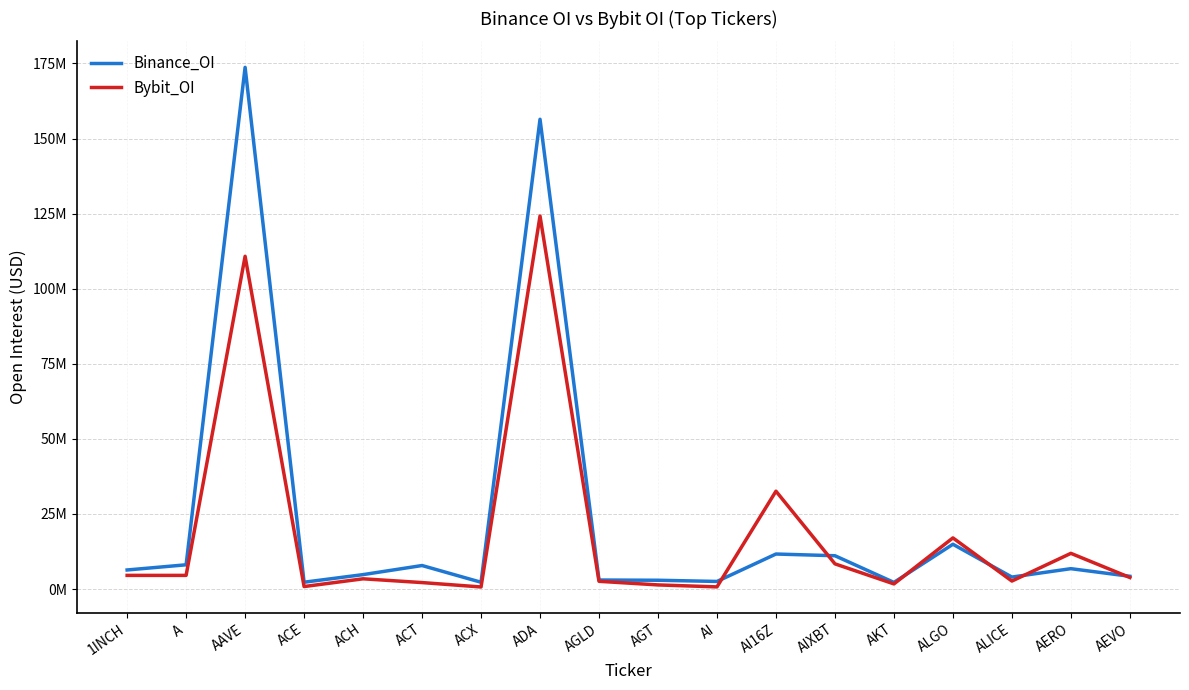

What is the label of the 4th point from the left?

ACE